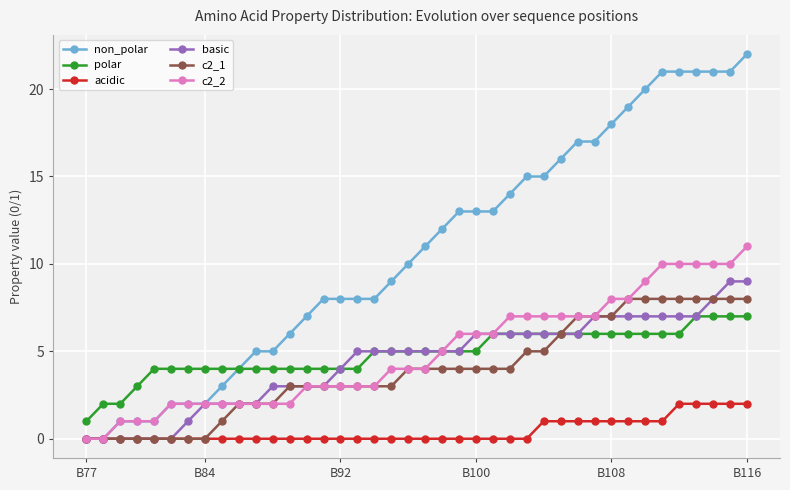

What is the maximum value shown in the chart?

22